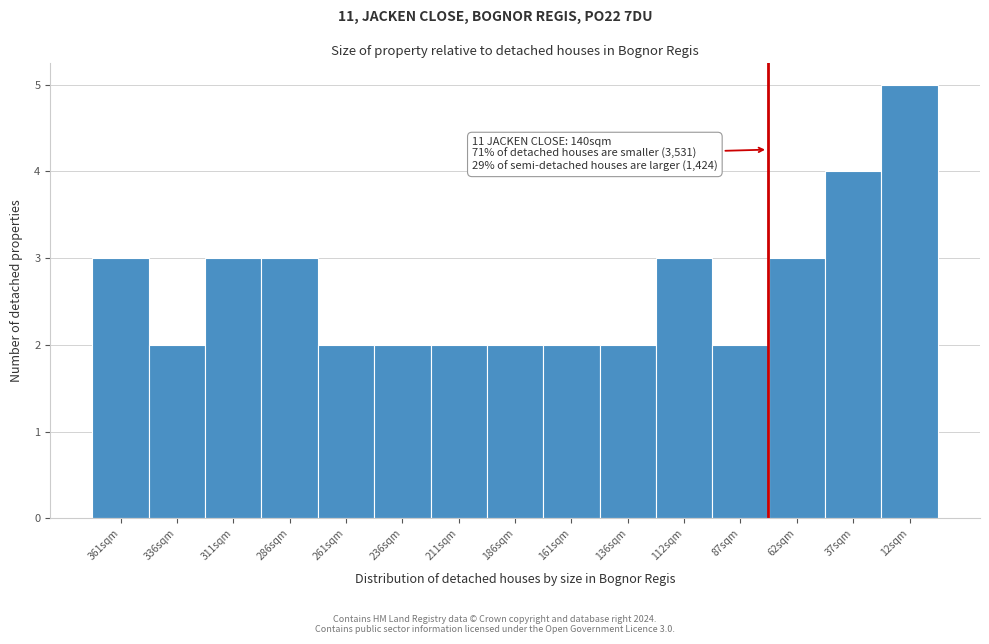

Reading left to right, what are all the values shown in this chart?

3	2	3	3	2	2	2	2	2	2	3	2	3	4	5